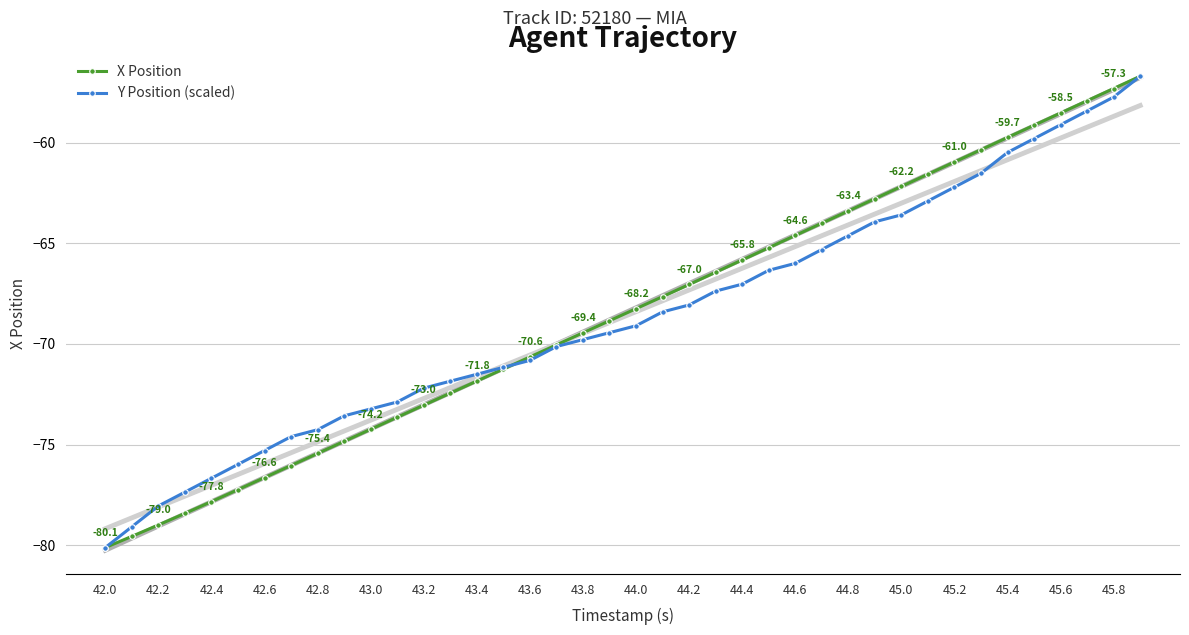

The value of Y Position (scaled) at 45.6 is -59.1. True or false?

True